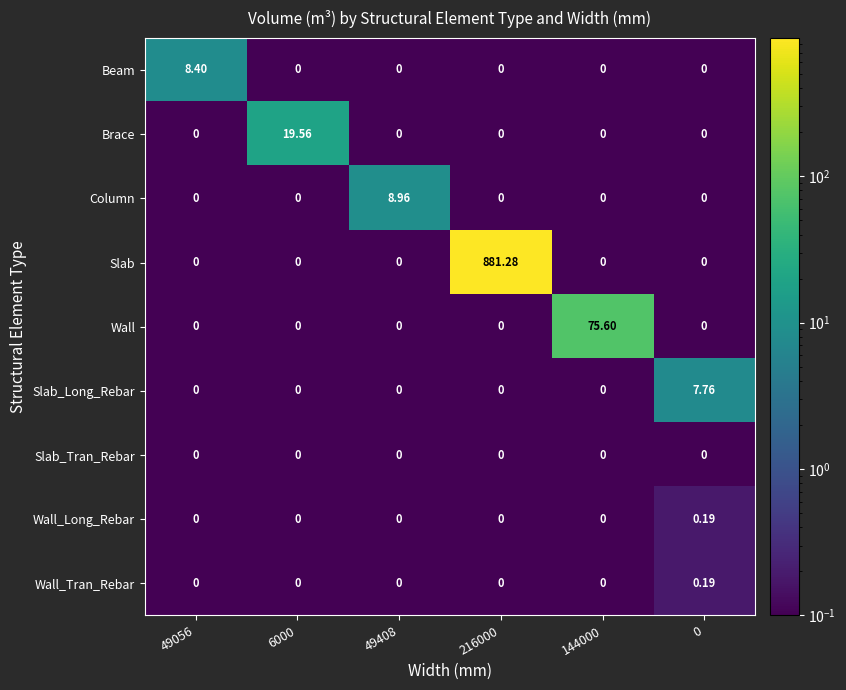

At which category is the sum across all series the highest?

216000